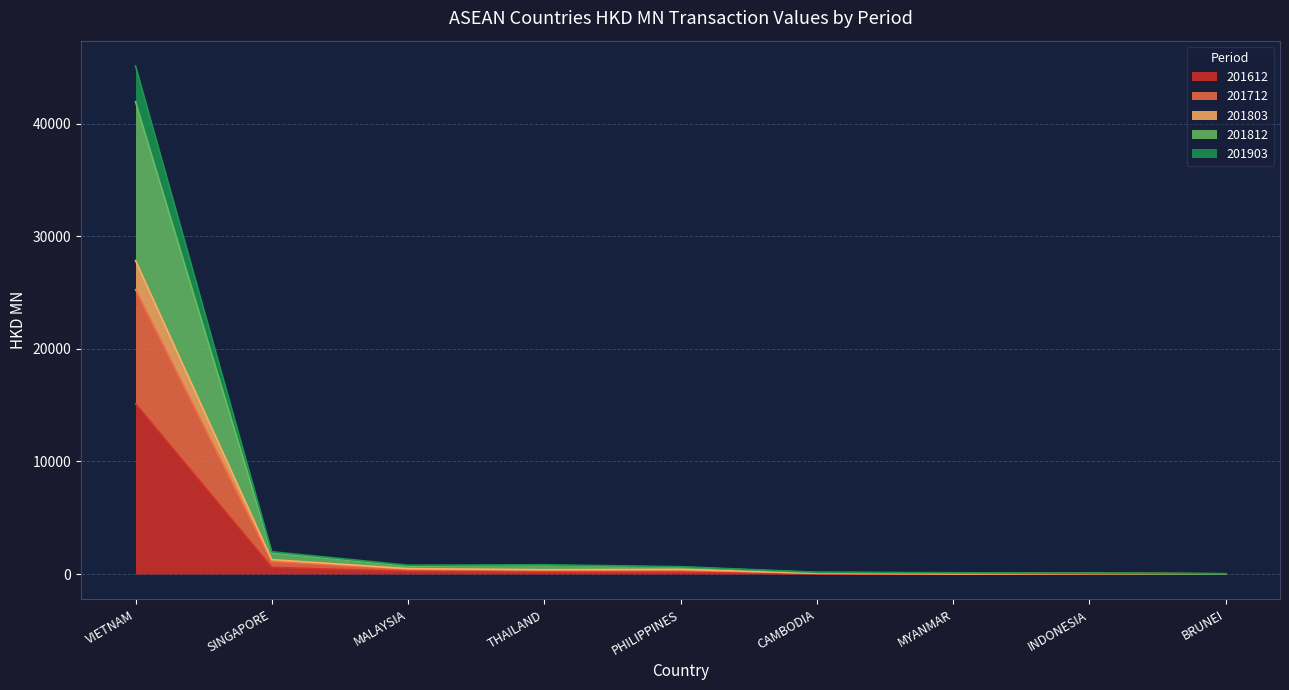

What is the total value across all series at VIETNAM?

45117.6